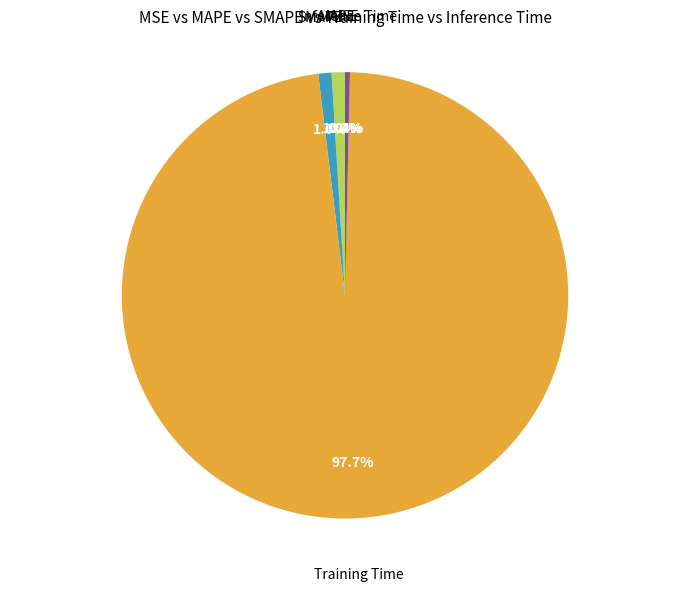

Is there a majority slice in this chart?

Yes